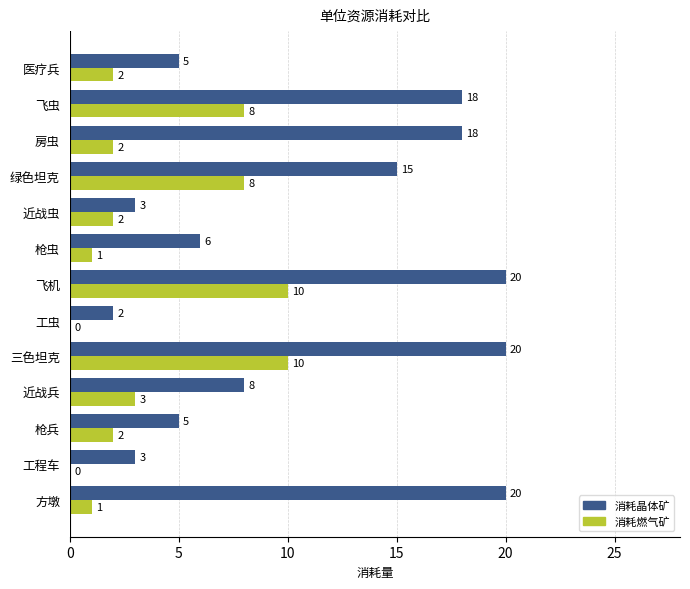

How many values in 消耗燃气矿 are above zero?

11